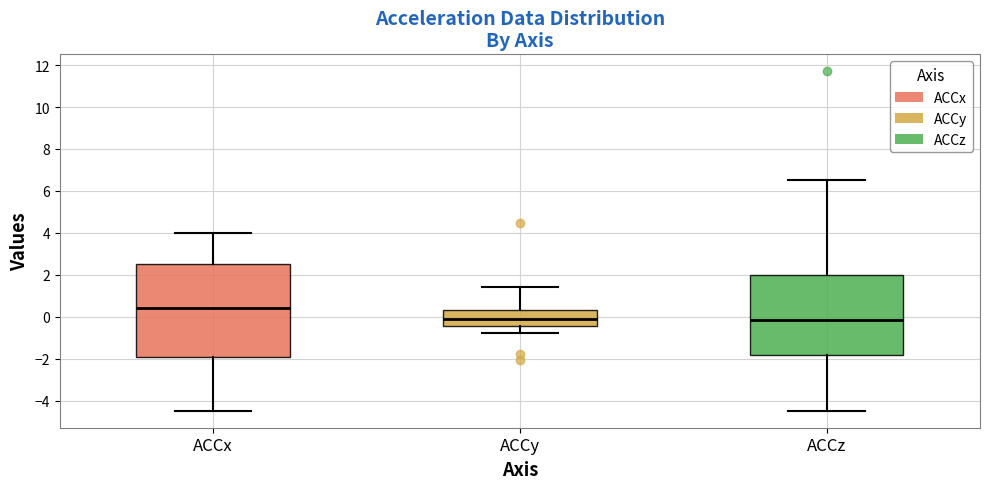

Where is the upper edge of the box for ACCy on the y-axis? The values are not printed on the chart, so give them approximately, as read against the axis.

0.4